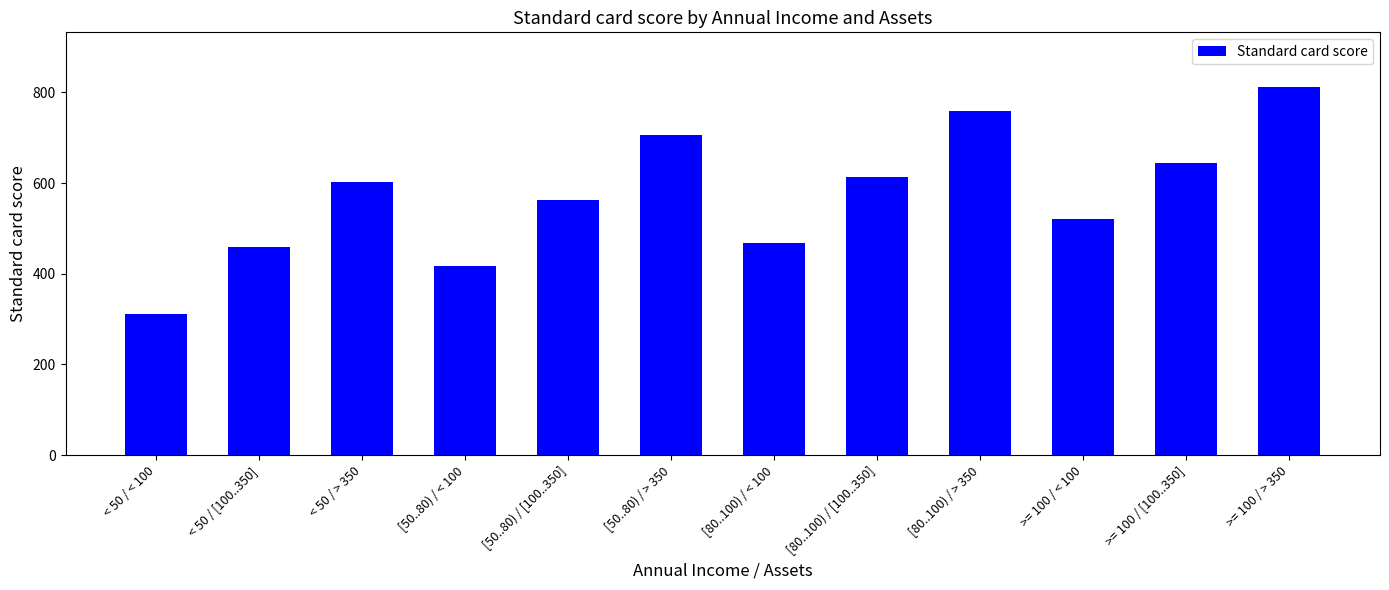

The value at [50..80) / > 350 is 266. True or false?

False